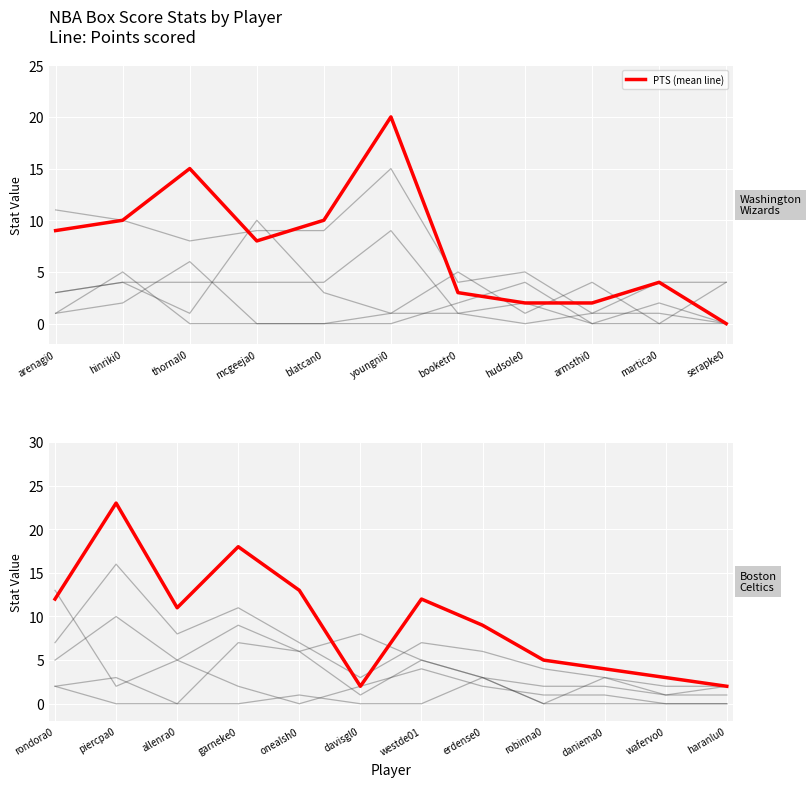

How many values are below 11?

6